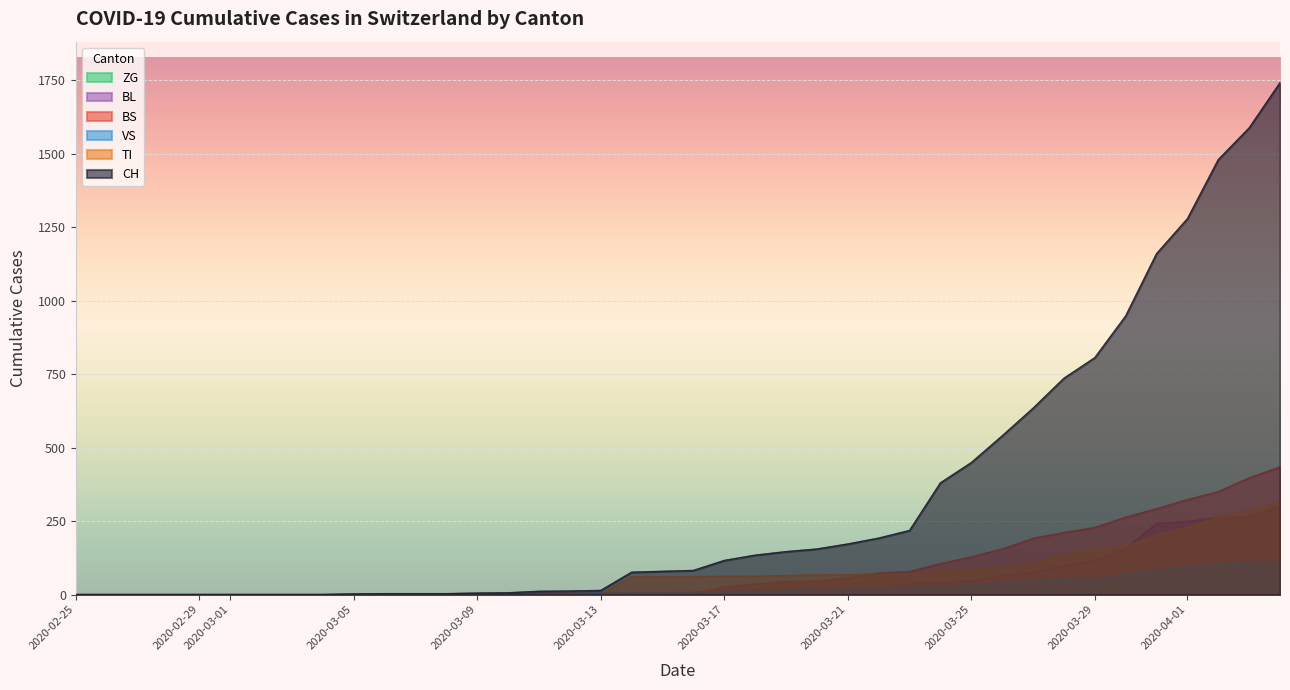

What is the average value of the ZG series?

9